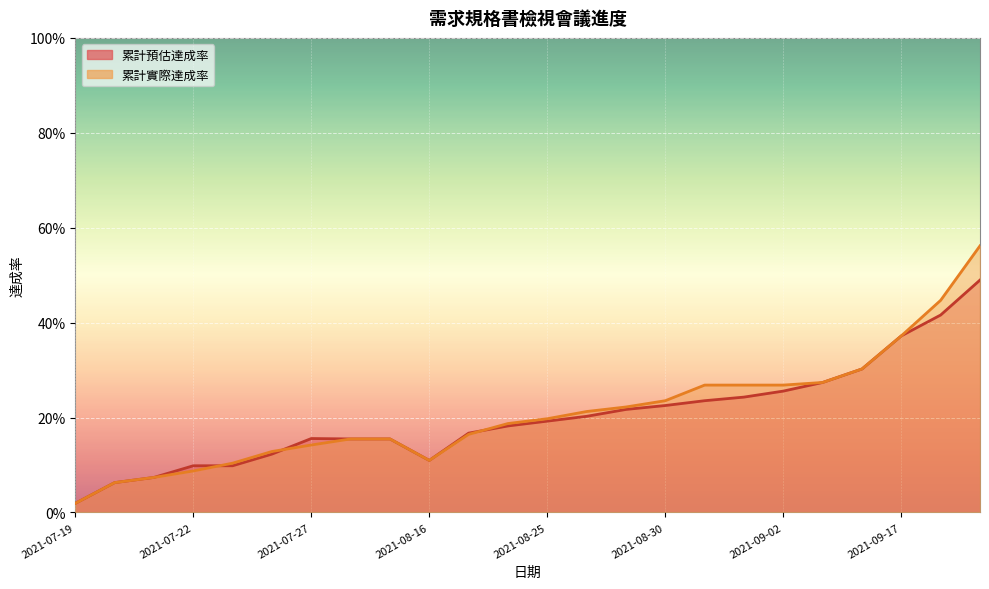

Reading left to right, transcribe all the data shown in this chart.

累計預估達成率: 0.0	0.1	0.1	0.1	0.1	0.1	0.2	0.2	0.2	0.1	0.2	0.2	0.2	0.2	0.2	0.2	0.2	0.2	0.3	0.3	0.3	0.4	0.4	0.5
累計實際達成率: 0.0	0.1	0.1	0.1	0.1	0.1	0.1	0.2	0.2	0.1	0.2	0.2	0.2	0.2	0.2	0.2	0.3	0.3	0.3	0.3	0.3	0.4	0.4	0.6